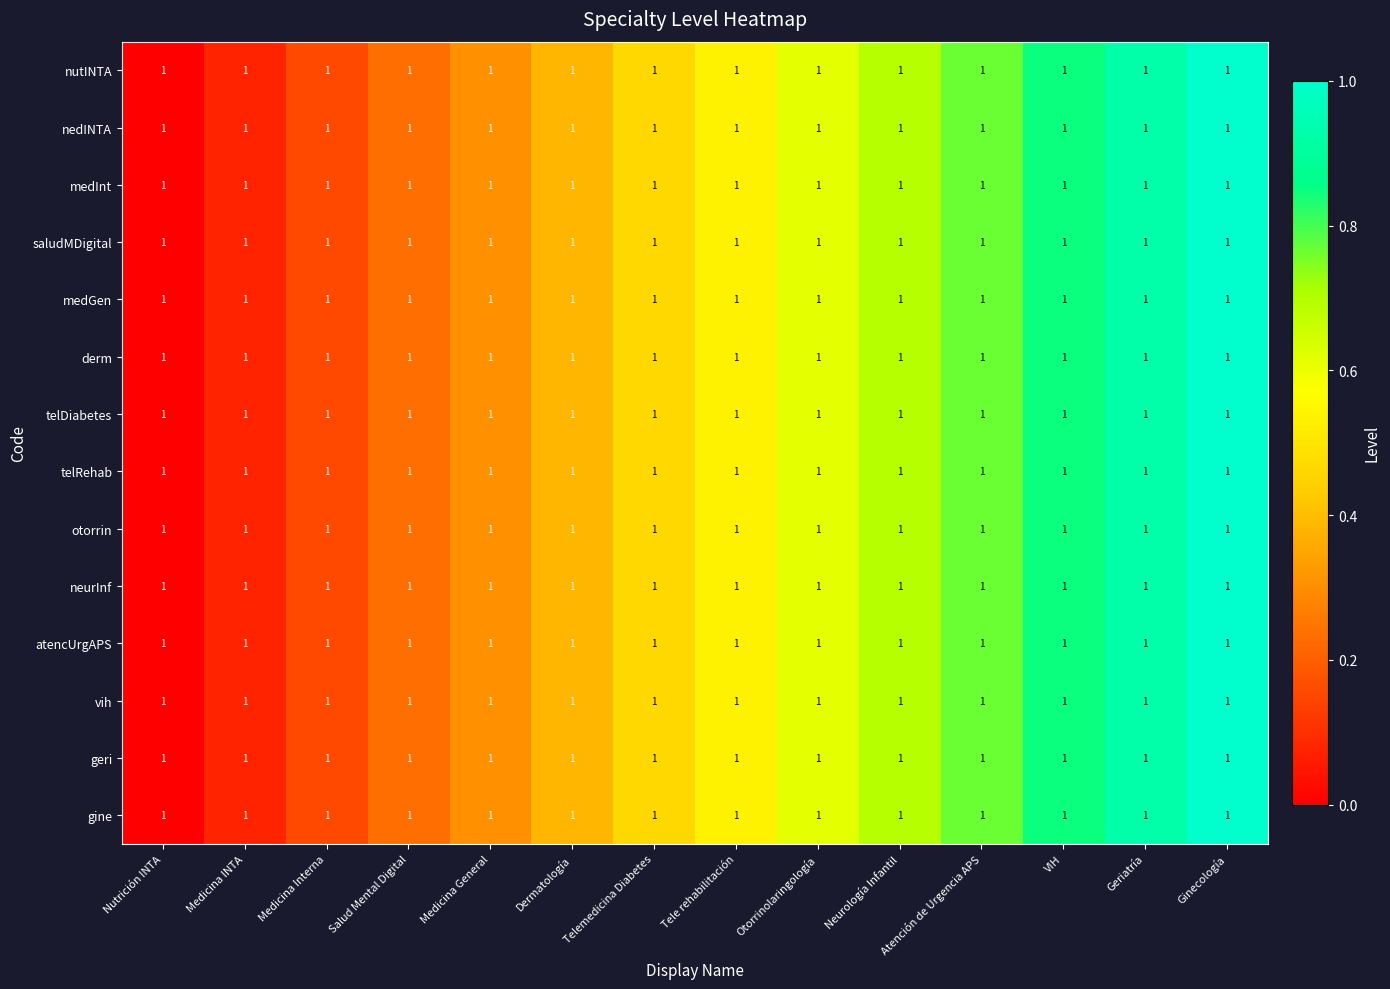

Is the value of telDiabetes at Ginecología greater than the value of medGen at Ginecología?

No